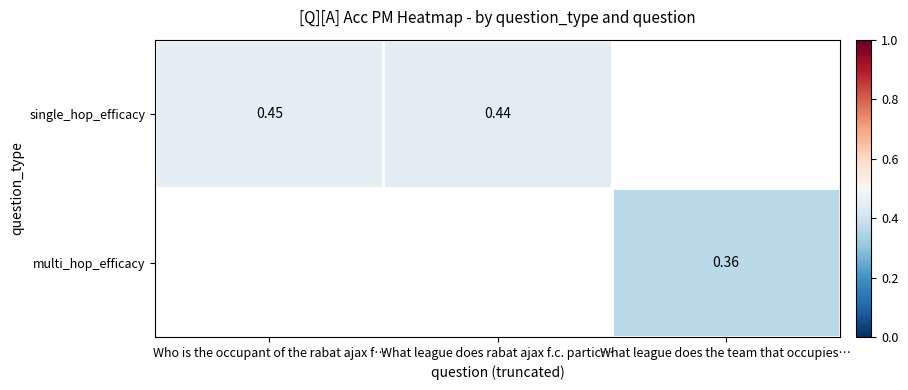

What is the maximum value shown in the chart?

0.5